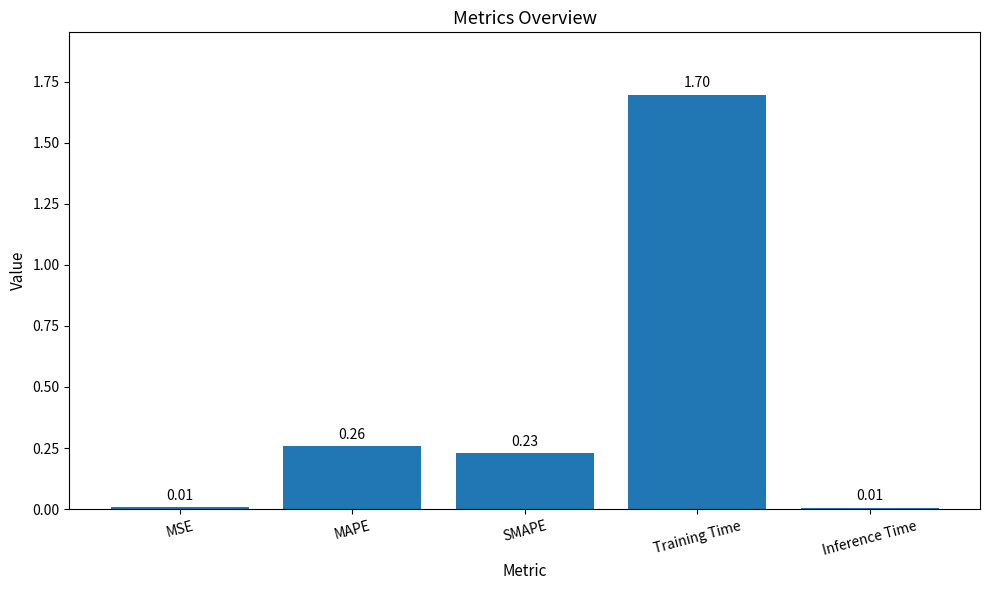

Which has a higher value, Inference Time or Training Time?

Training Time